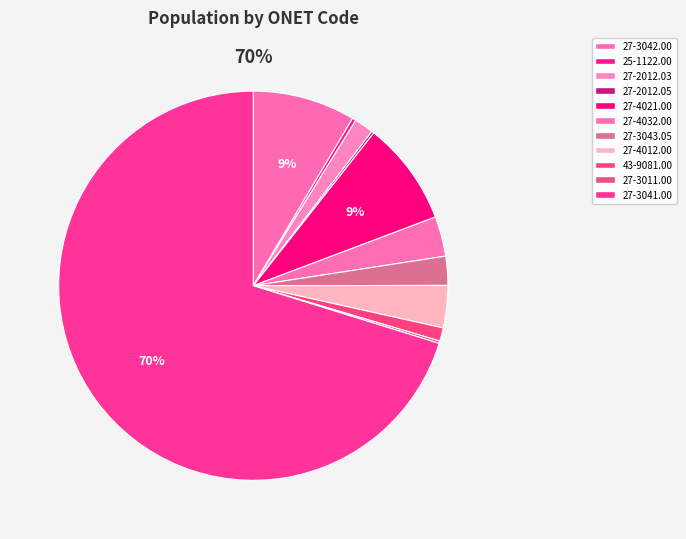

Which has a higher value, 27-3043.05 or 27-4012.00?

27-4012.00